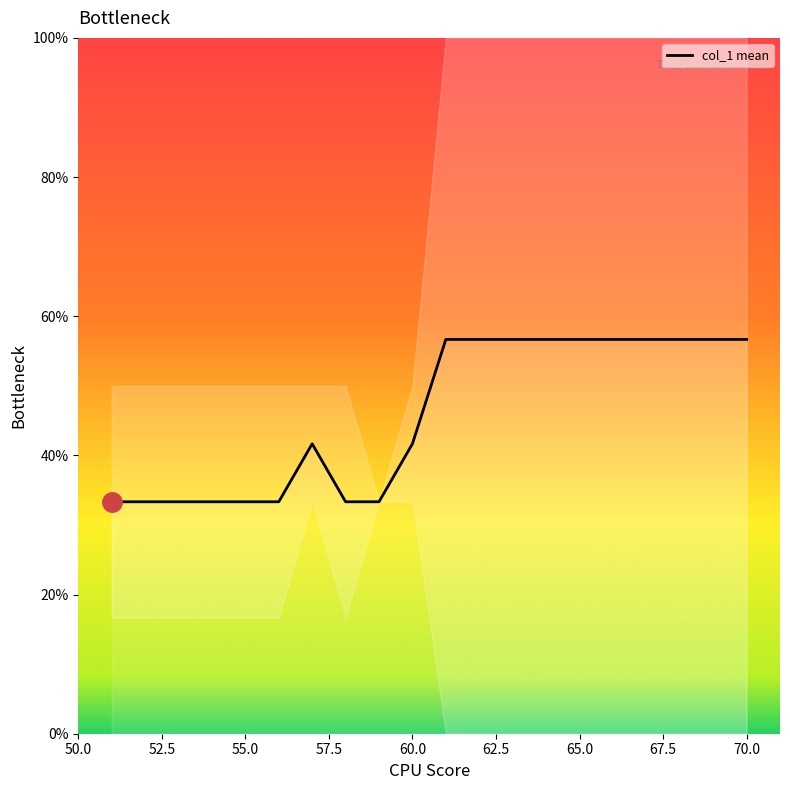

The col_1 mean series shows 81.7 at 70.0. True or false?

False